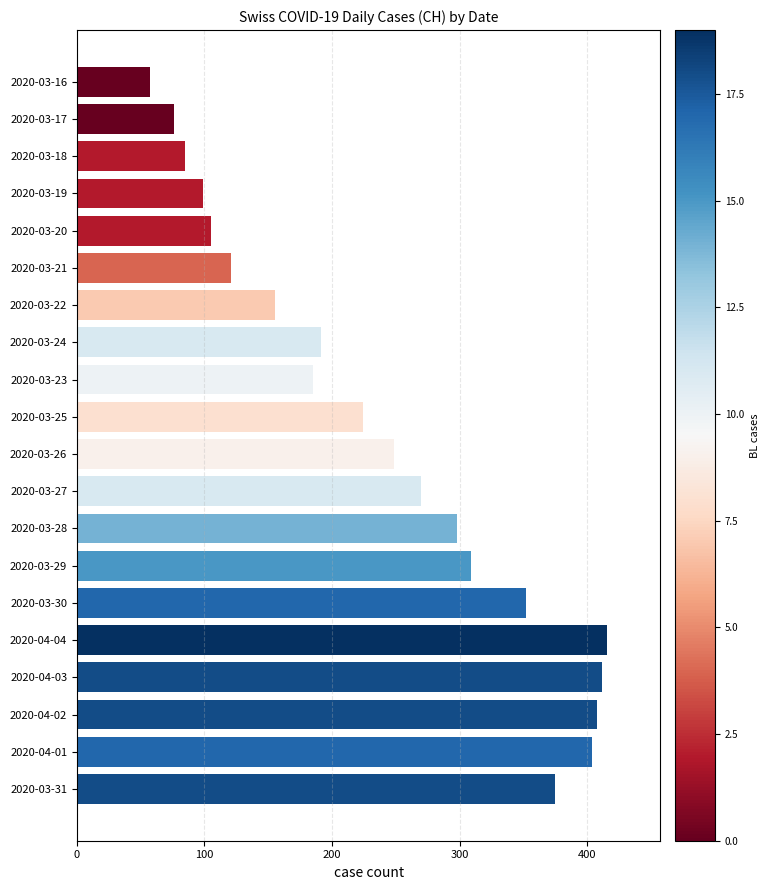

How many values are below 249?

10